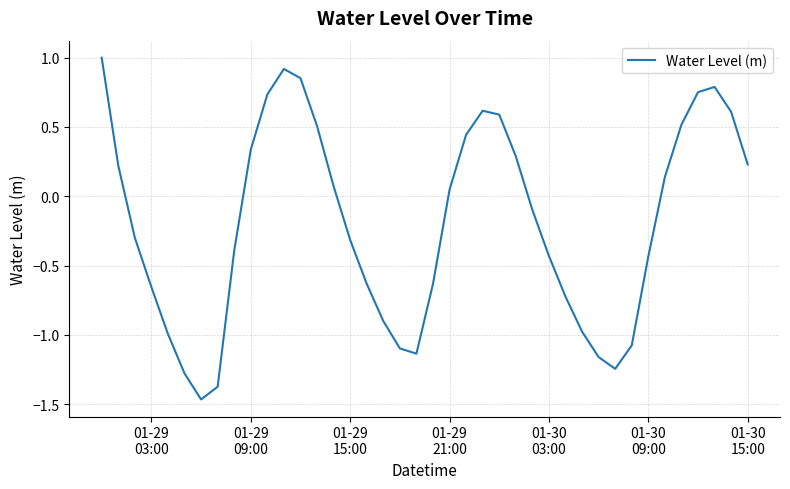

What is the difference between the maximum and minimum values?

2.5